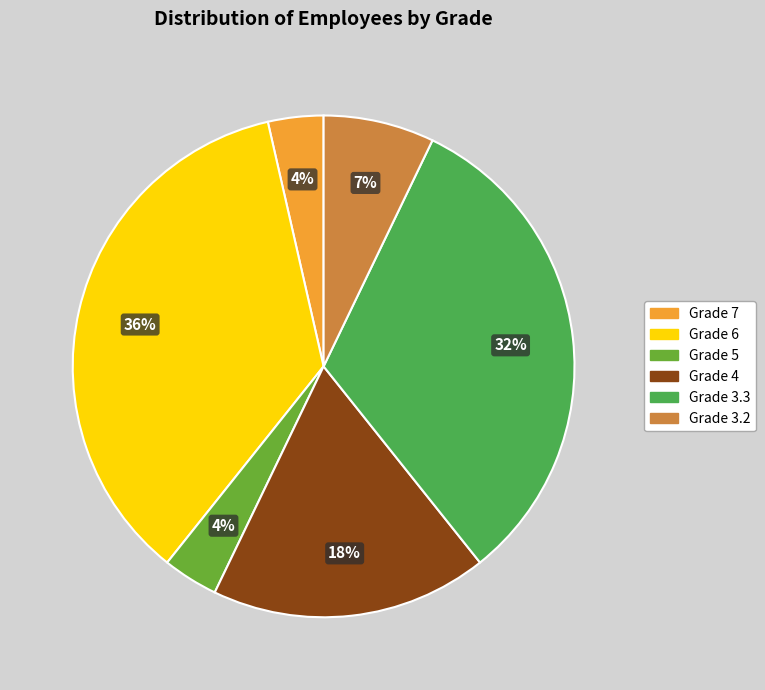

What percentage is the Grade 7 slice, to the nearest percent?

4%